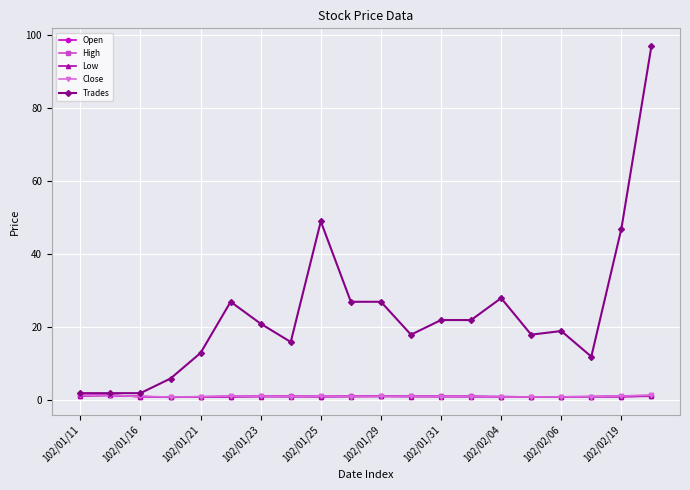

Which series has the widest spread of values?

Trades